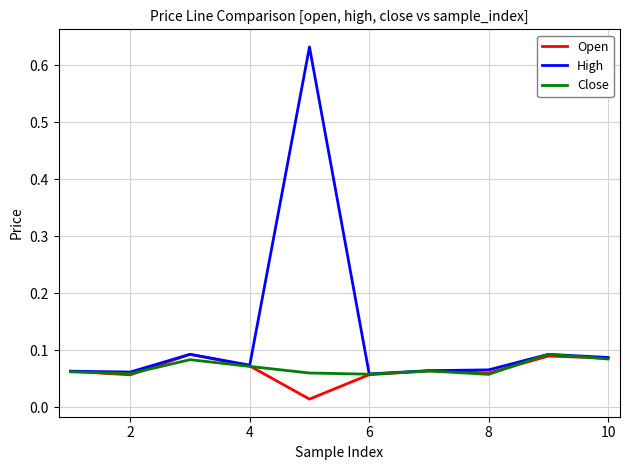

Which series has the largest range (max minus min)?

High